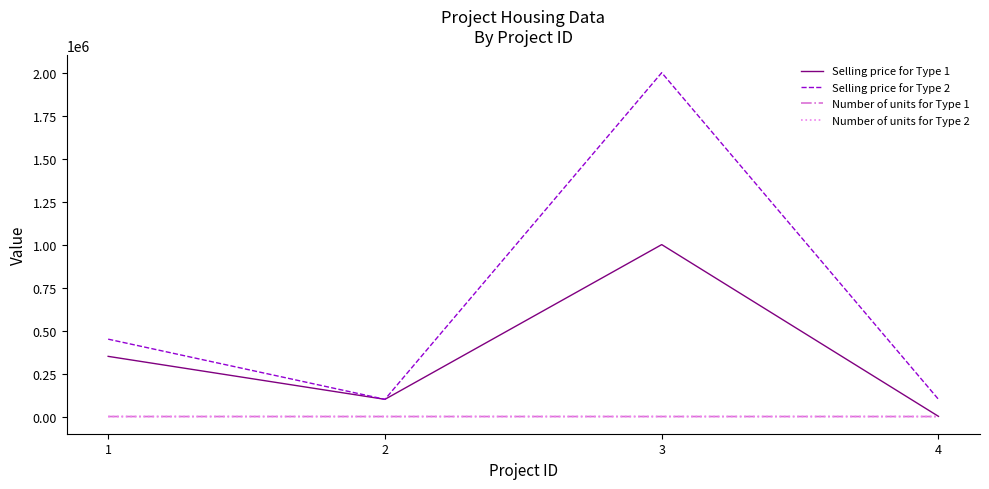

Which series has the largest range (max minus min)?

Selling price for Type 2